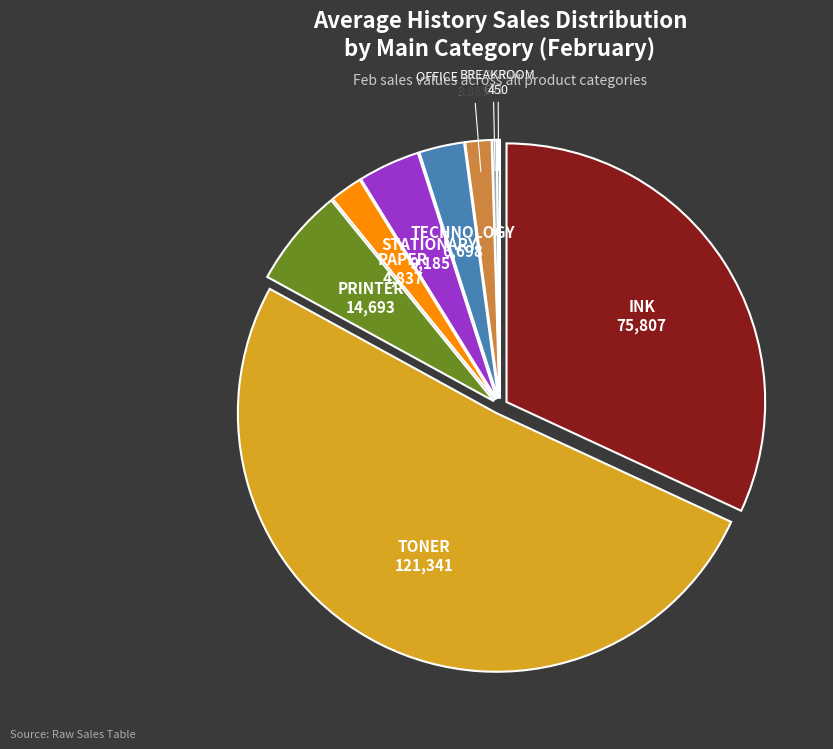

Is the sum of CLEANING and OFFICE EQUIPMENT greater than half?

No